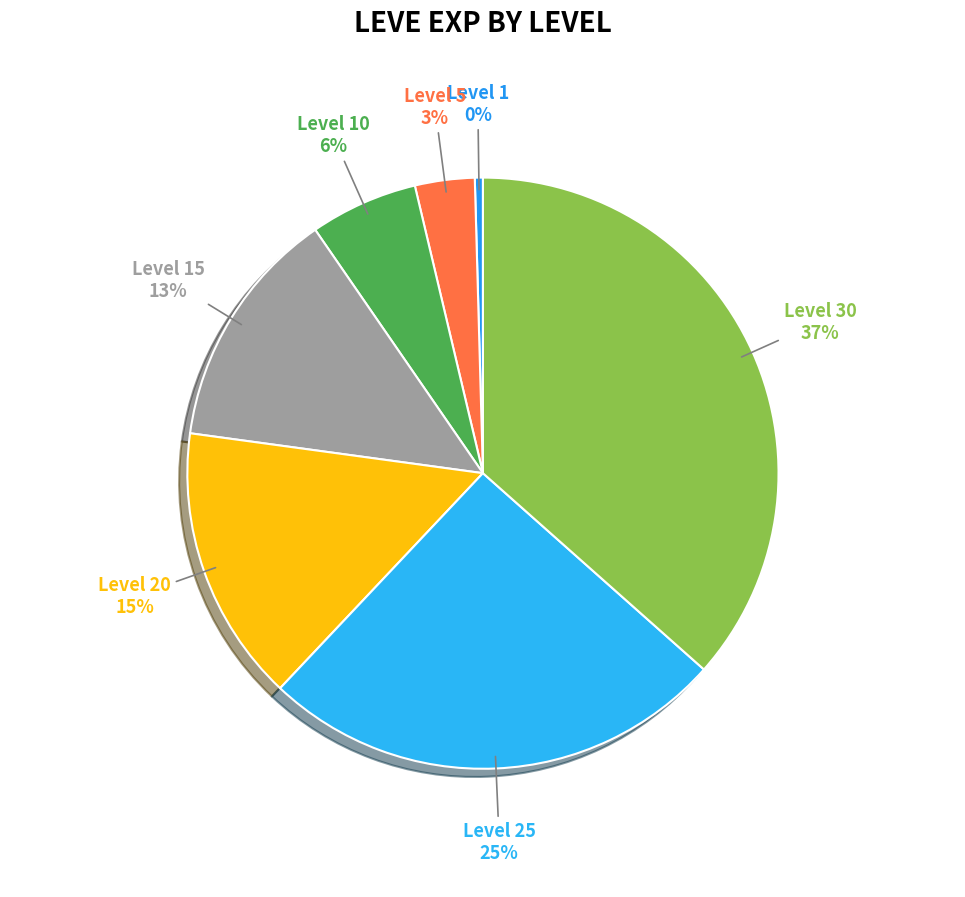

True or false: Level 20 accounts for 15% of the total.

True